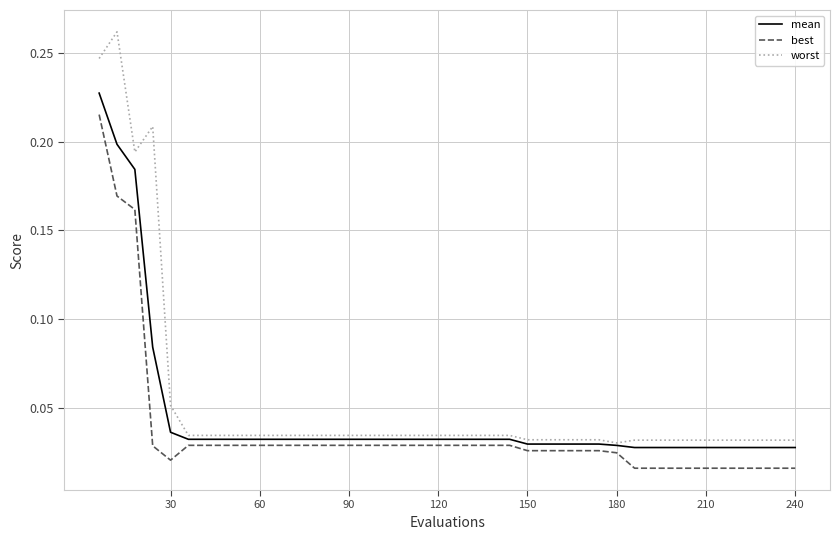

Which series has the largest range (max minus min)?

worst